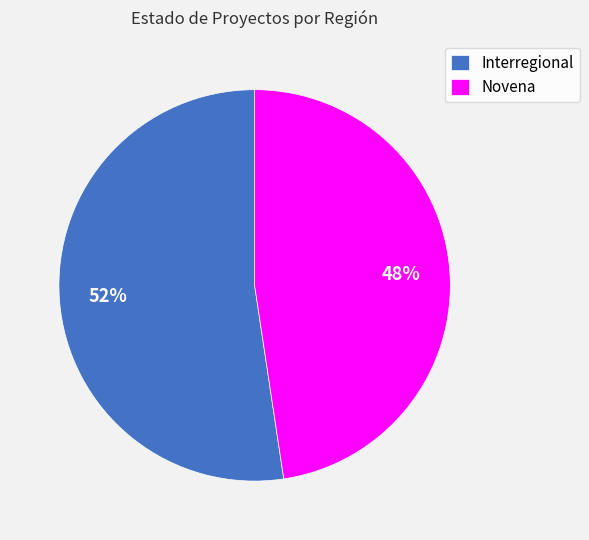

Rank the categories by value from highest to lowest.

Interregional, Novena